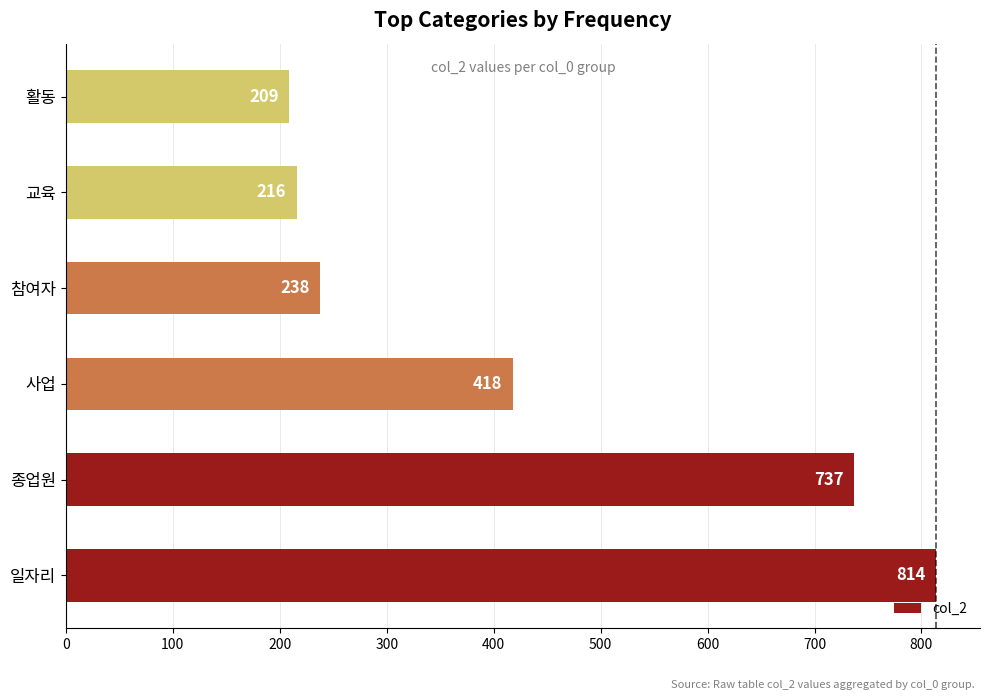

How many bars are there in total?

6